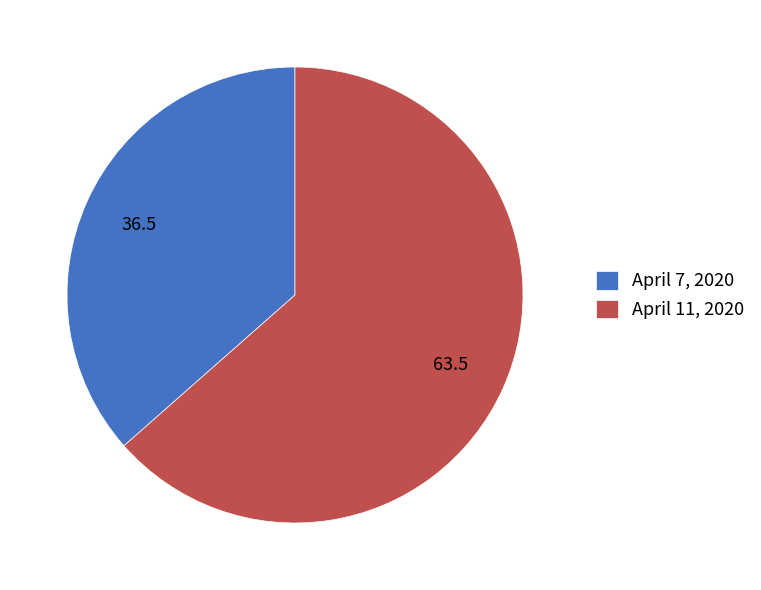

Do April 7, 2020 and April 11, 2020 together represent more than half of the pie?

Yes